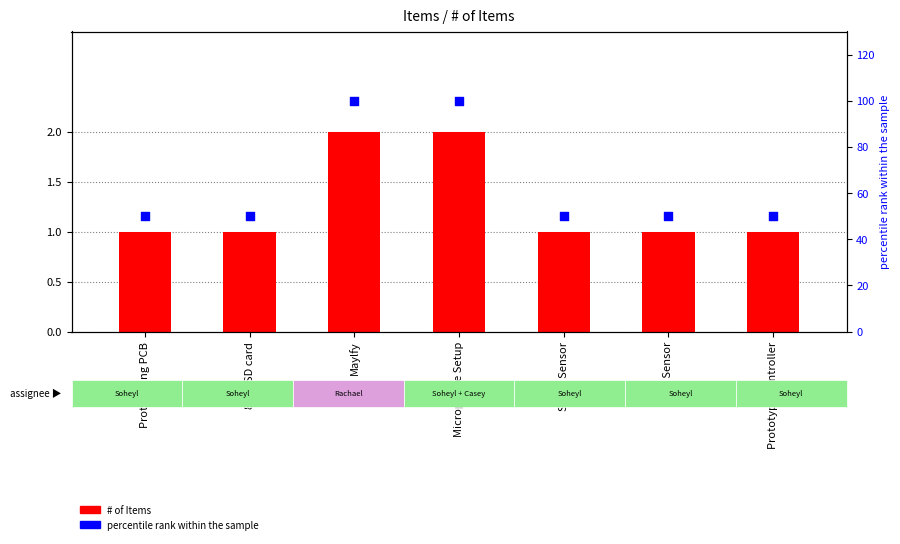

Which series reaches the maximum Y coordinate?

percentile rank within the sample